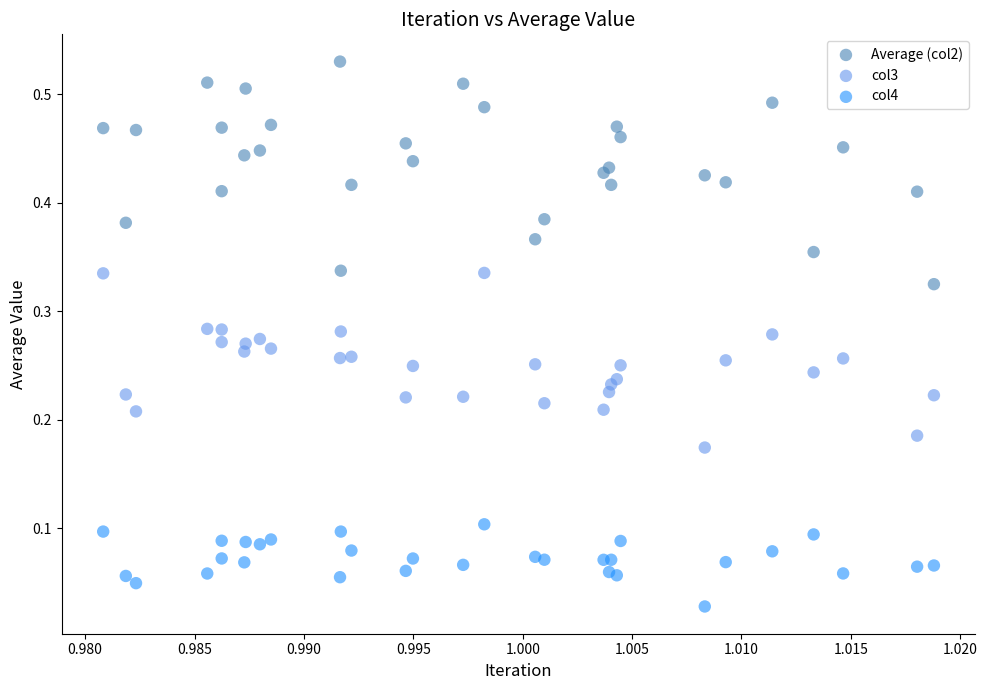

Which series reaches the maximum Y coordinate?

Average (col2)